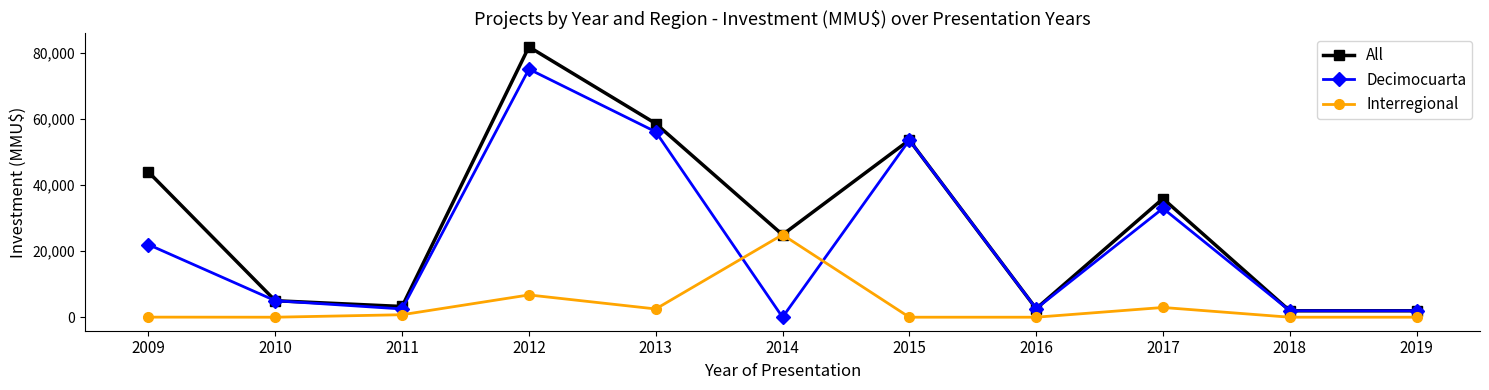

How many values in the All series are below 25000?

5